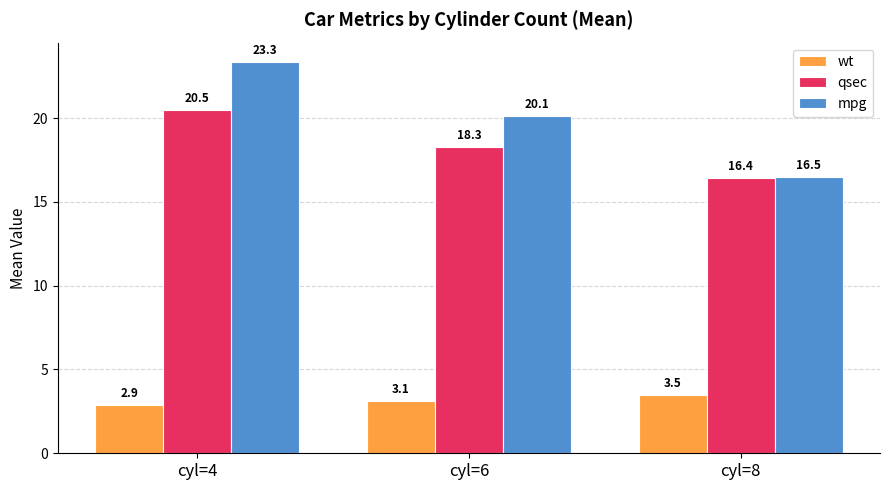

What is the difference between the qsec values at cyl=8 and cyl=6?

1.9